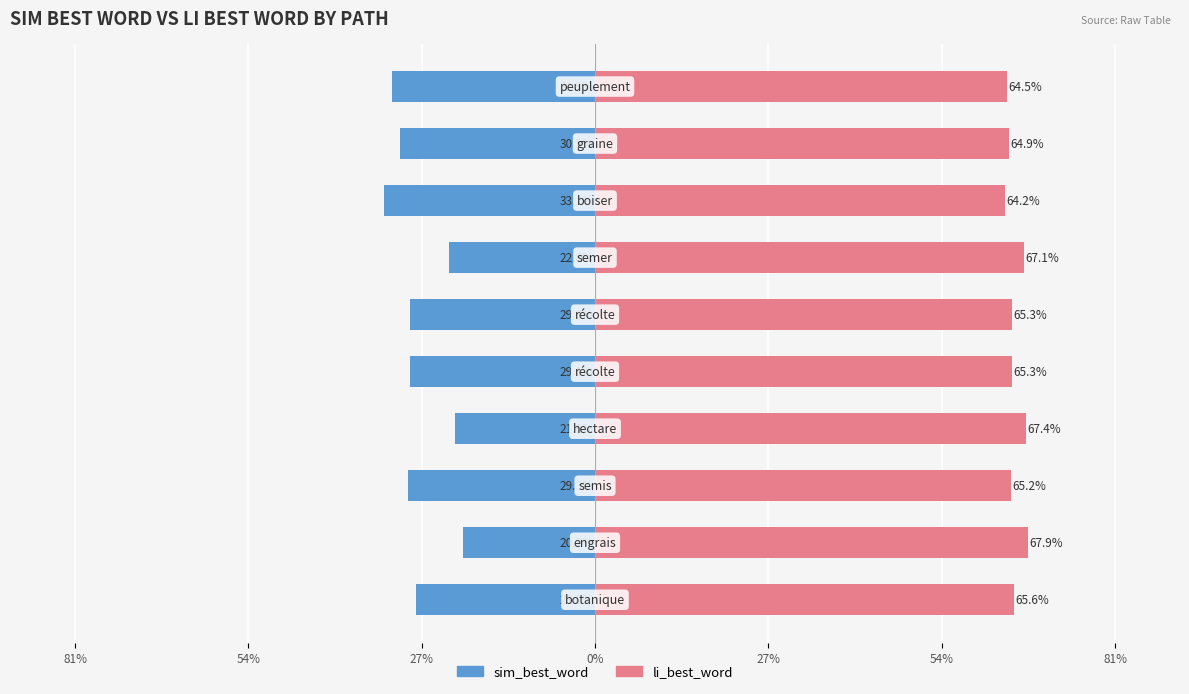

At 81%, list the series in order from smallest to largest.

sim_best_word, li_best_word